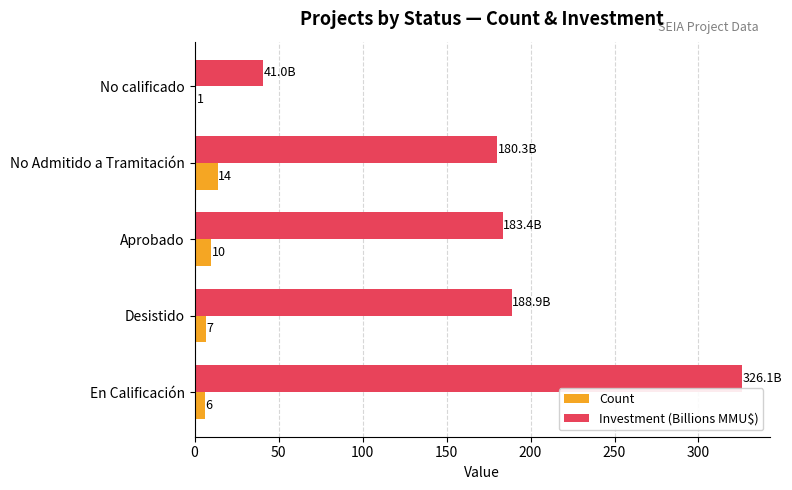

What is the greatest value displayed?

326.1